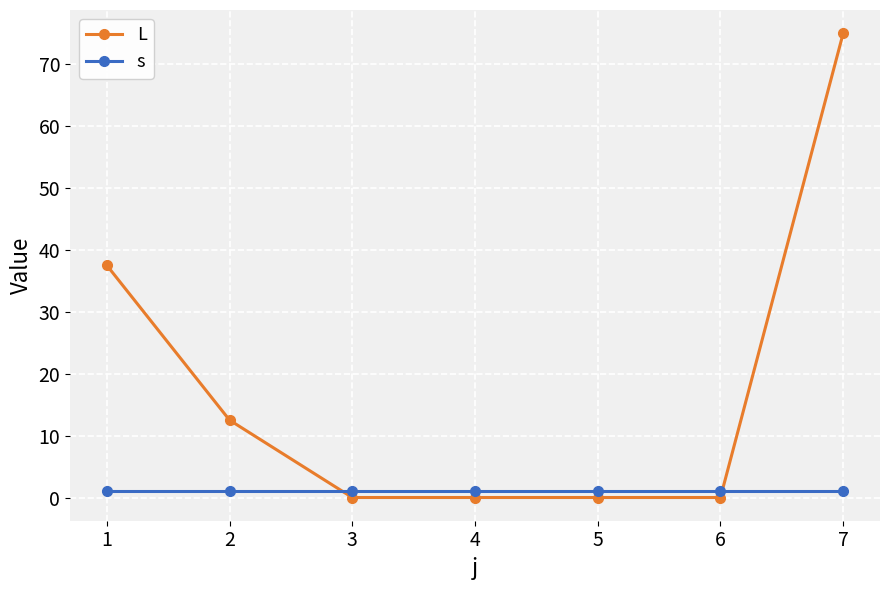

What is the difference between the maximum and minimum values in the L series?

75.0